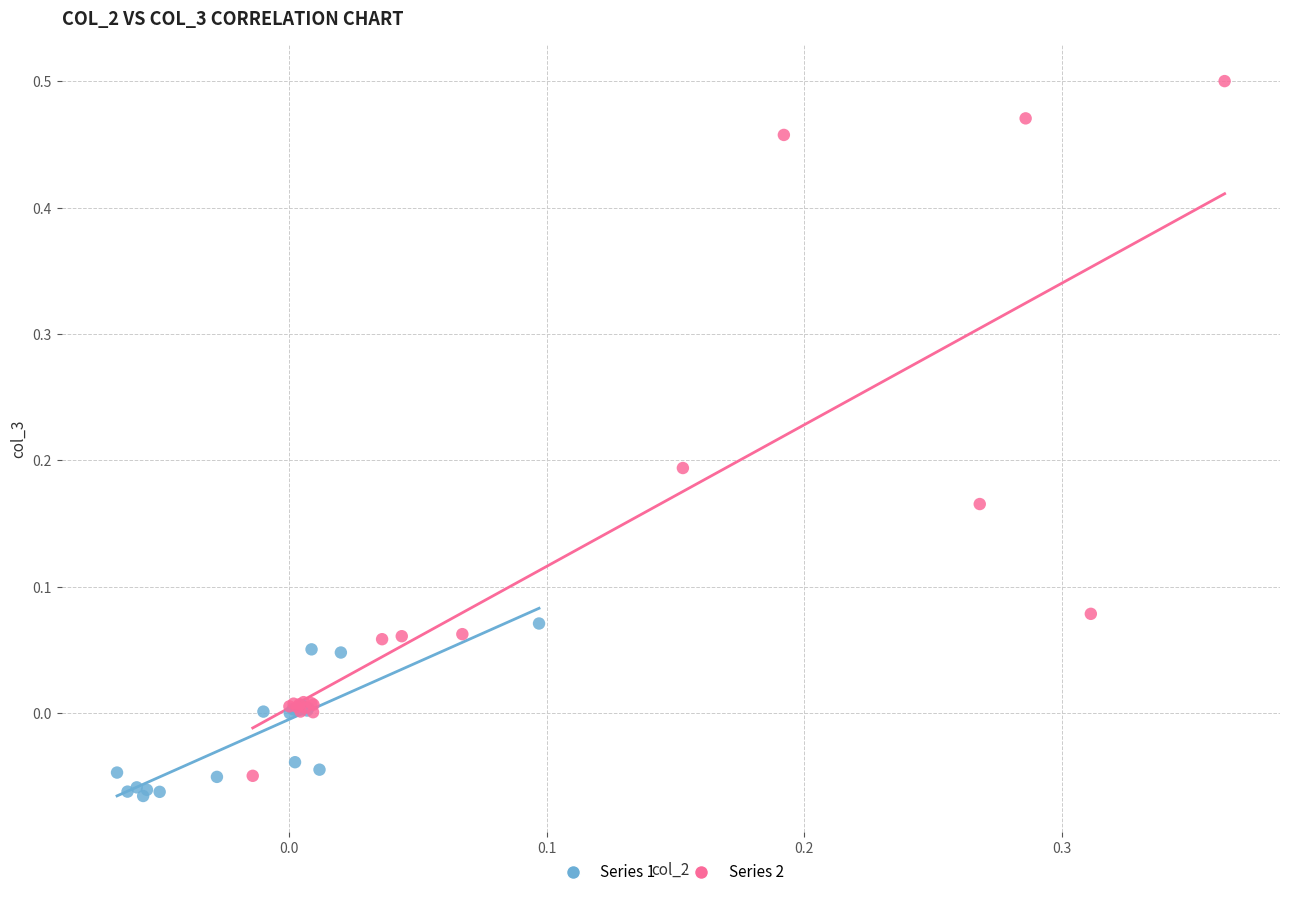

What are all the series names shown in the legend?

Series 1, Series 2